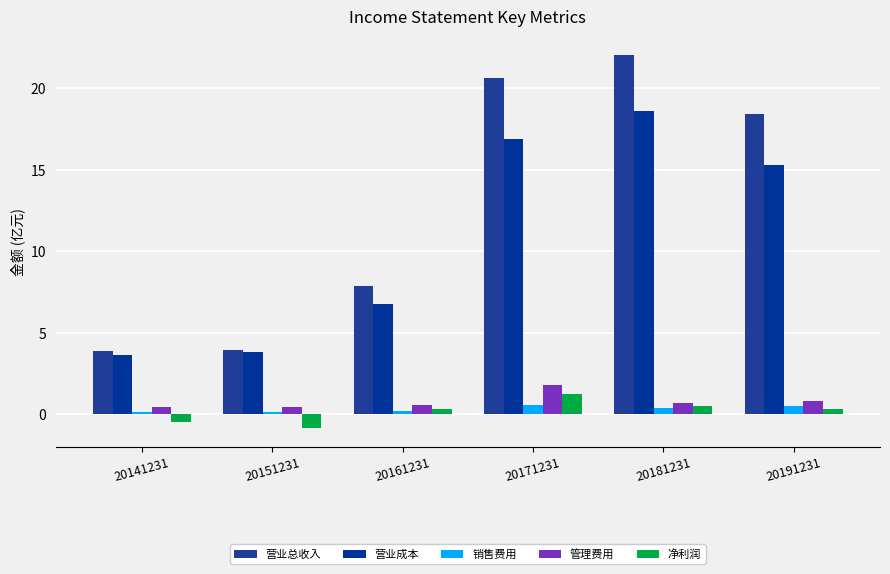

The value of 净利润 at 20151231 is -1.2. True or false?

False